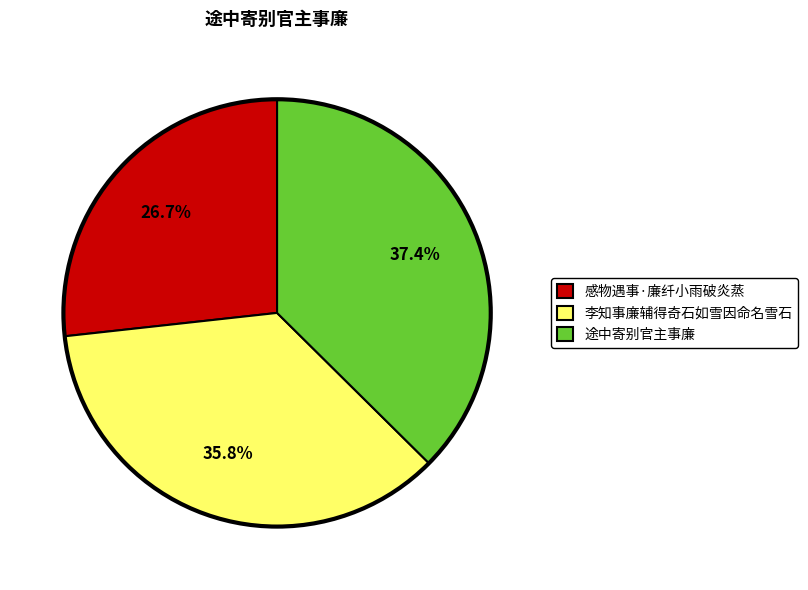

Count the number of slices in the pie.

3